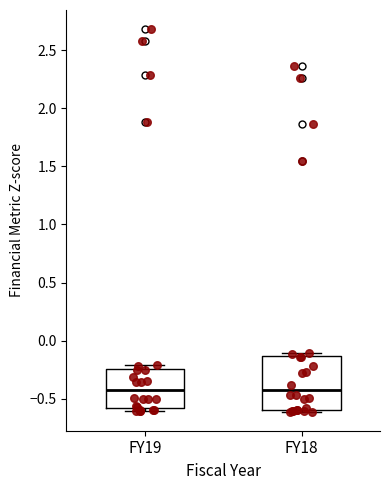

Which box is the tallest, from its lower edge to its upper edge?

FY18